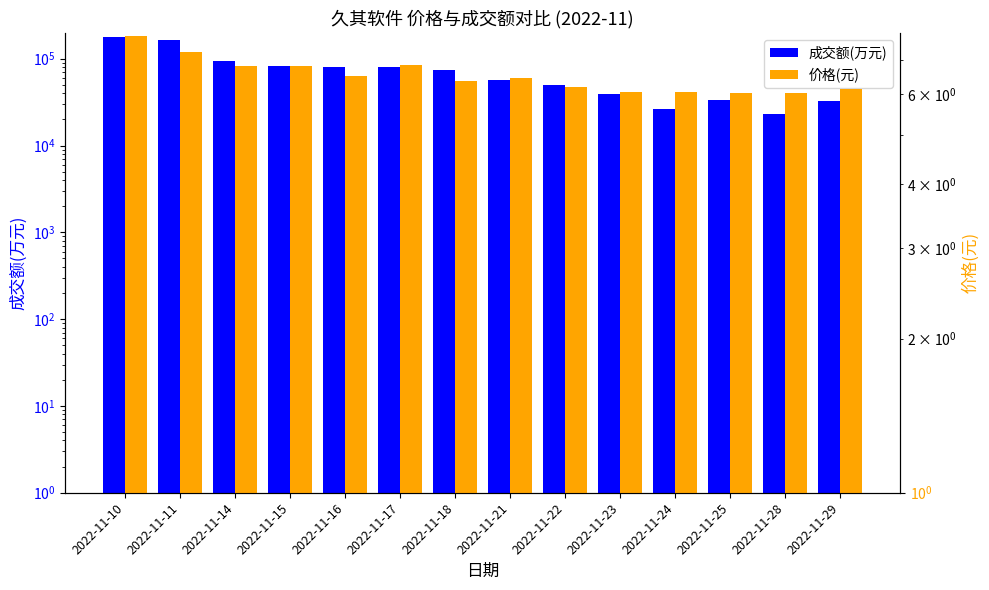

Is it true that 成交额(万元) equals 163471.0 at 2022-11-11?

True